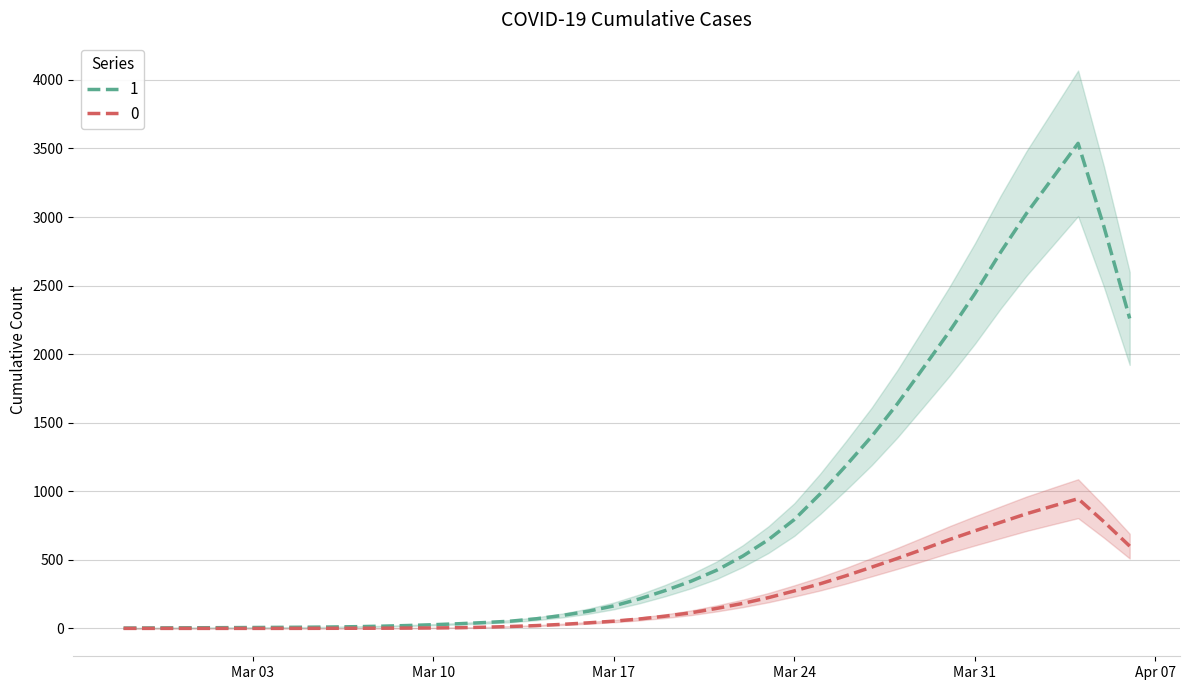

What are all the series names shown in the legend?

0, 1